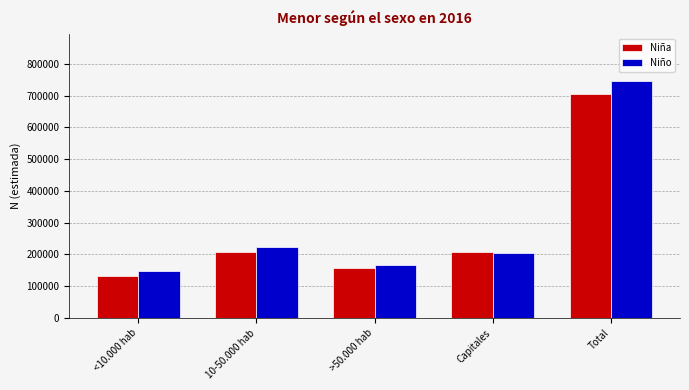

What is the spread (max minus min) of values at Total?

40473